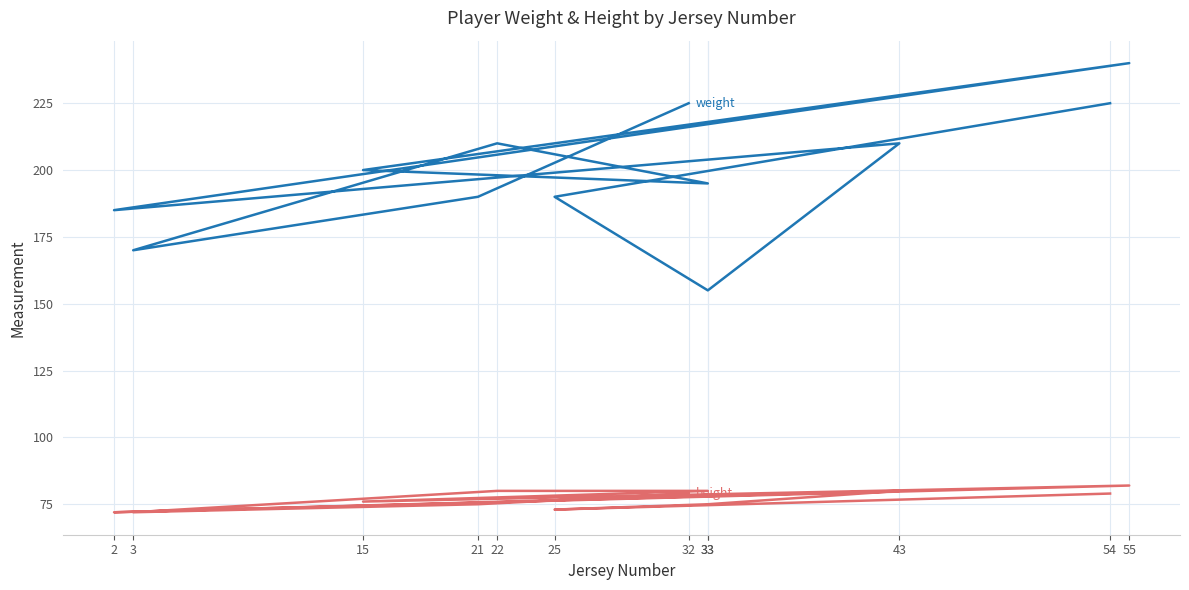

At how many categories does at least one series exceed 191?

7